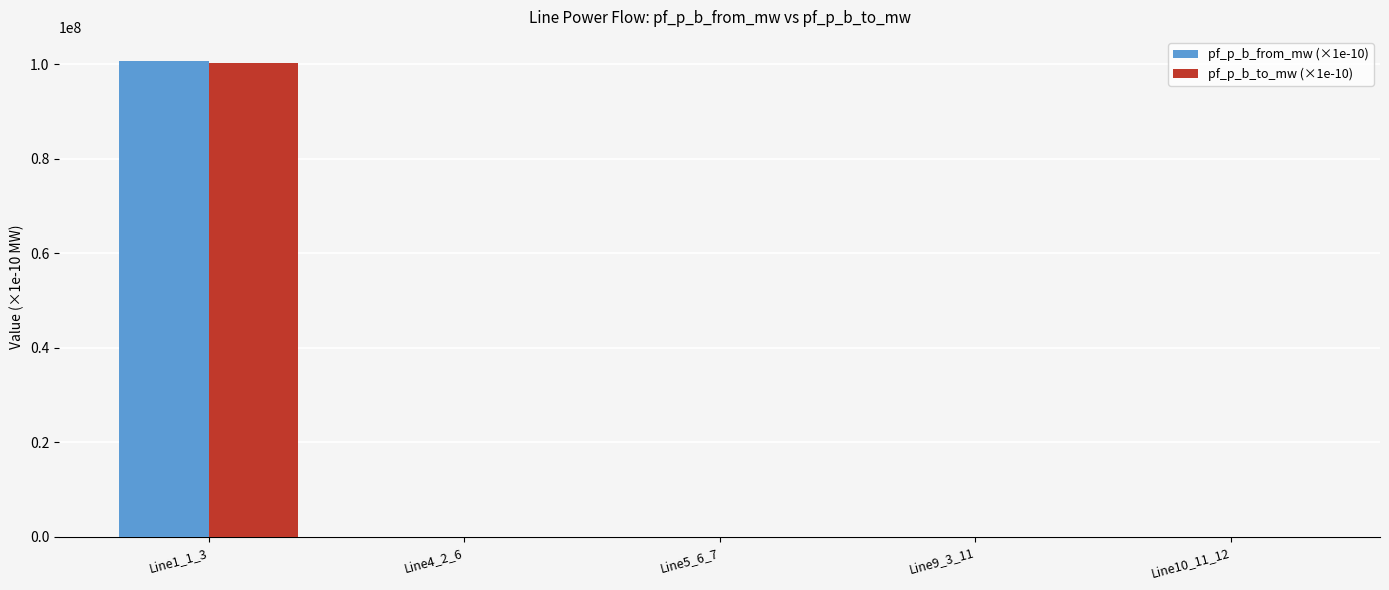

How many groups of bars are there?

5